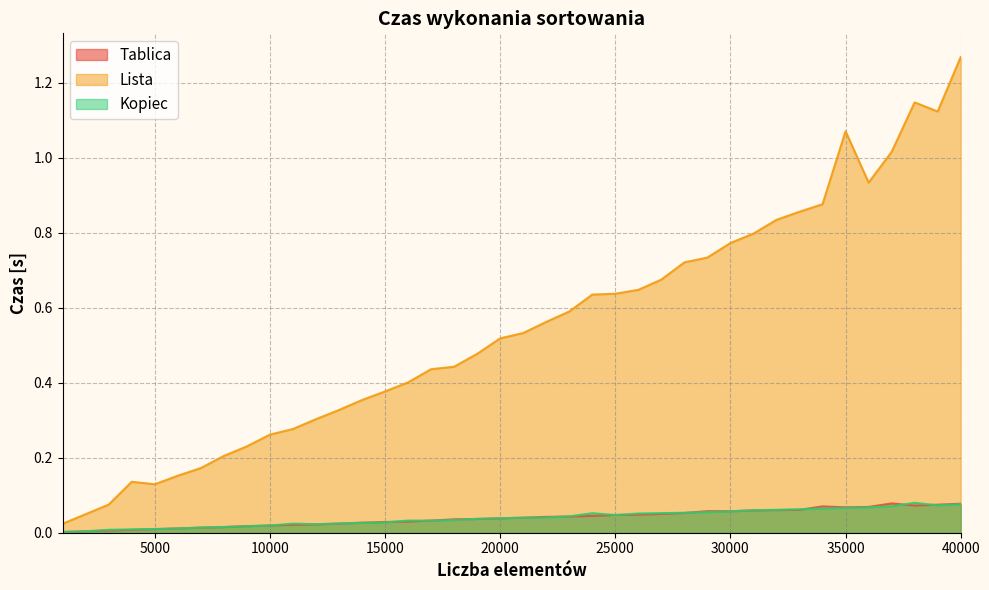

True or false: Kopiec has a value of 0.0 at 8000.

False